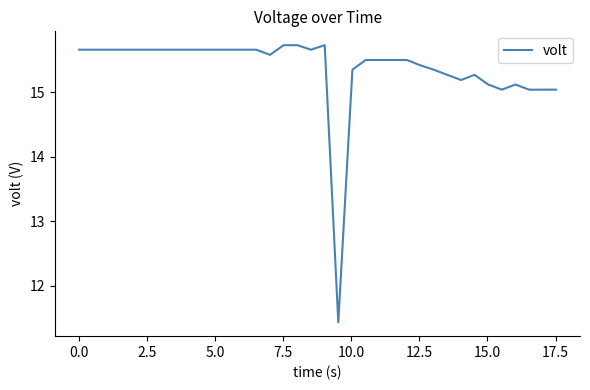

What is the greatest value displayed?

15.7